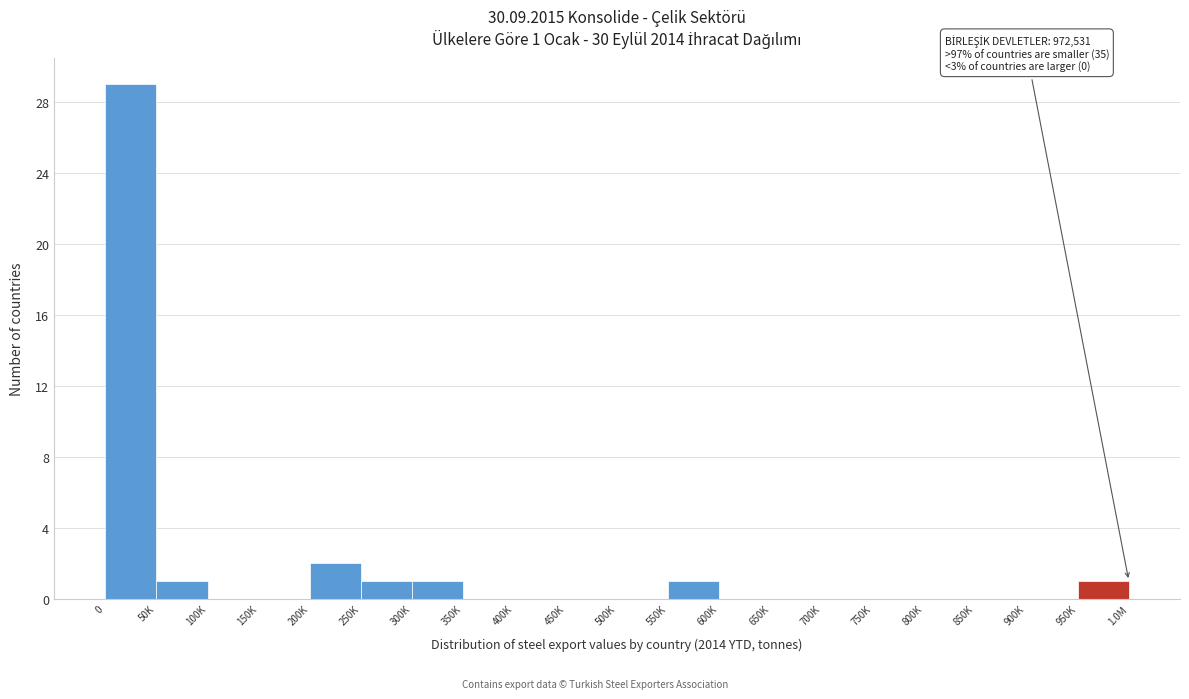

Reading right to left, transcribe all the data shown in this chart.

950K=1	900K=0	850K=0	800K=0	750K=0	700K=0	650K=0	600K=0	550K=1	500K=0	450K=0	400K=0	350K=0	300K=1	250K=1	200K=2	150K=0	100K=0	50K=1	0=29